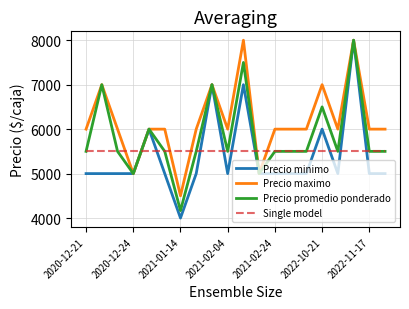

What is the lowest value of the Precio promedio ponderado series?

4167